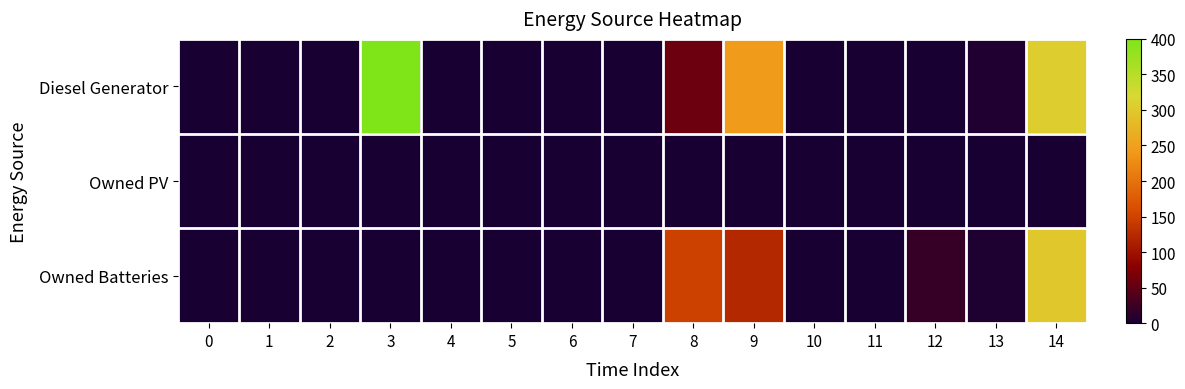

Rank the series by their average value, from lowest to highest.

Owned PV, Owned Batteries, Diesel Generator